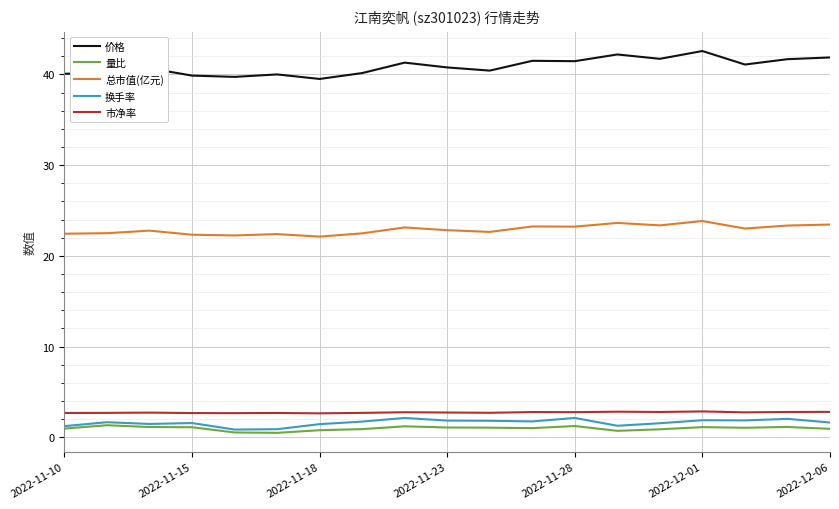

Does the chart display data point markers on the line(s)?

No